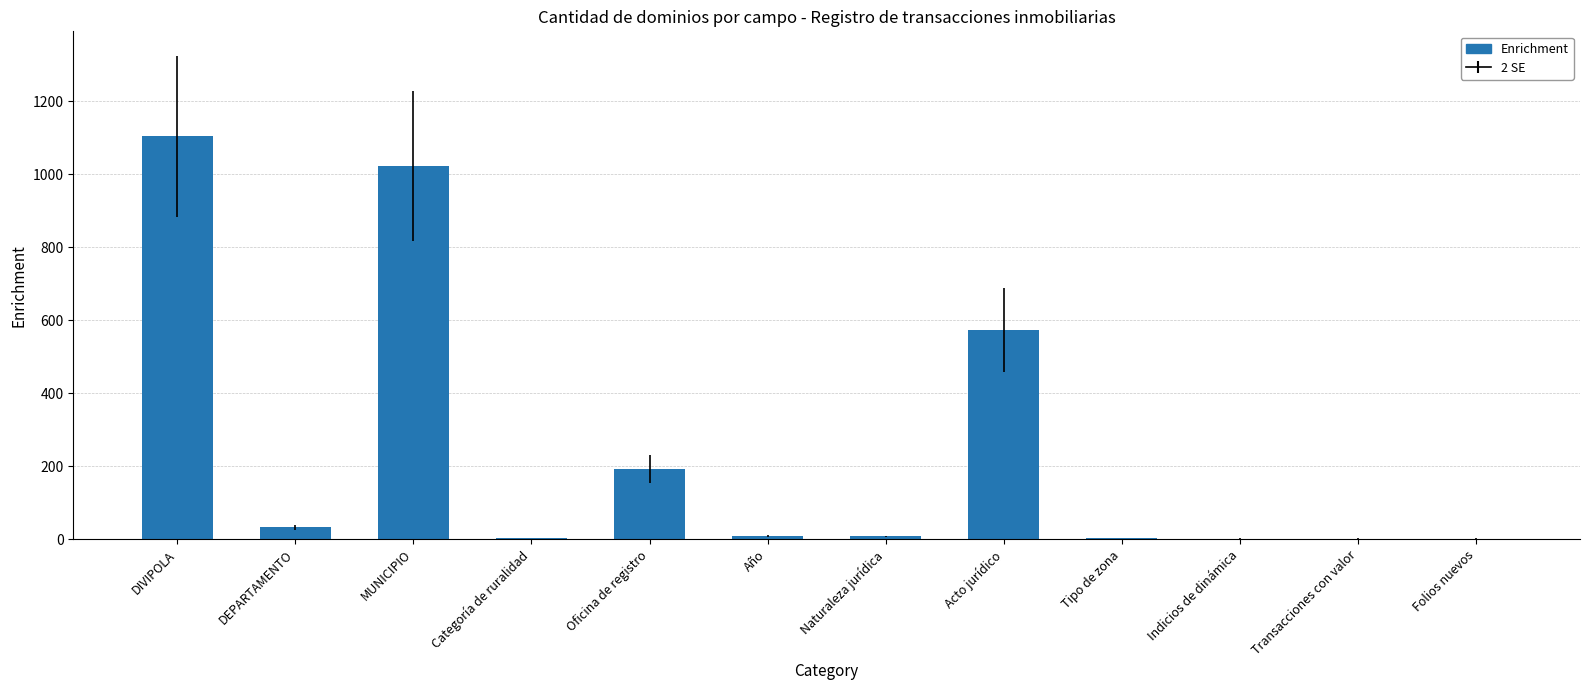

How many data points does each series have?

12